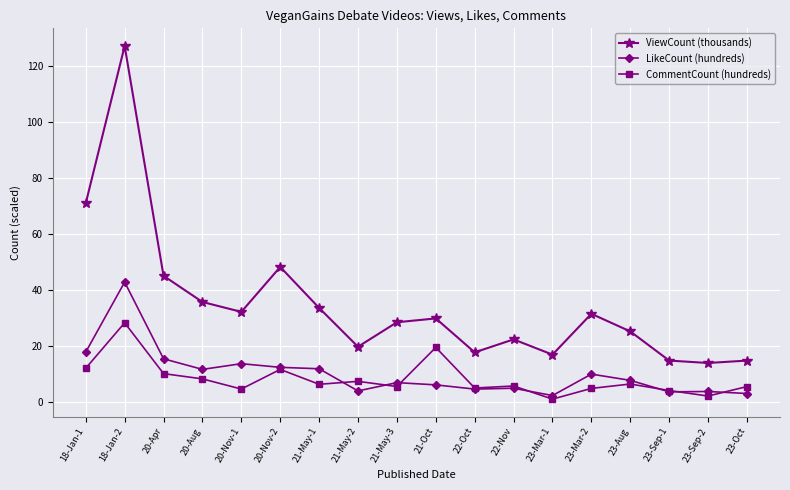

The value of LikeCount (hundreds) at 21-May-1 is 11.9. True or false?

True